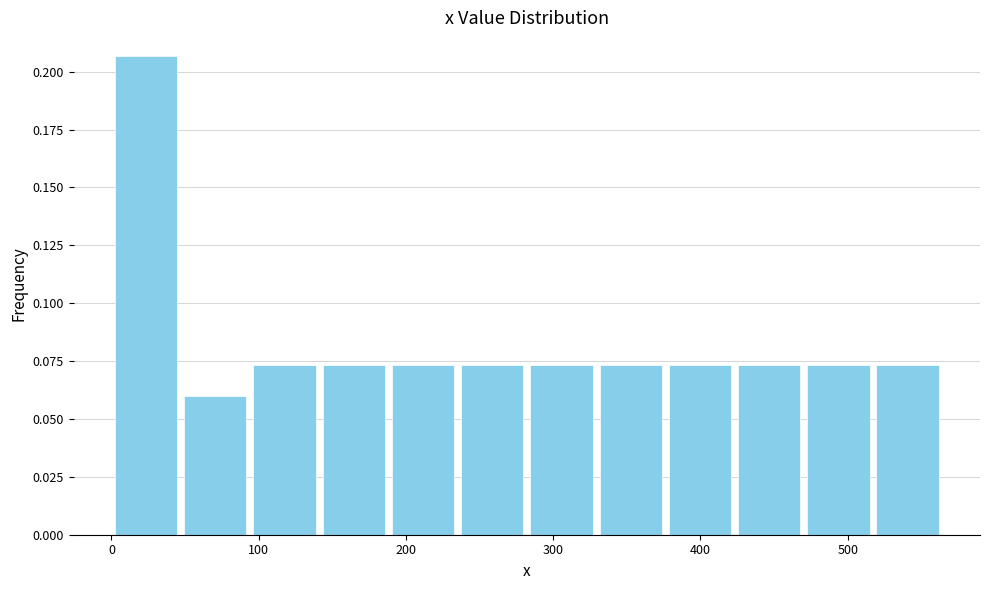

Over which range of the x-axis is the bar tallest?

0 to 50